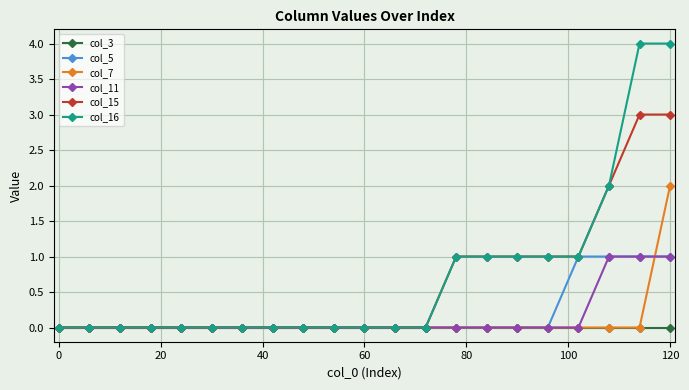

Which series has the widest spread of values?

col_16